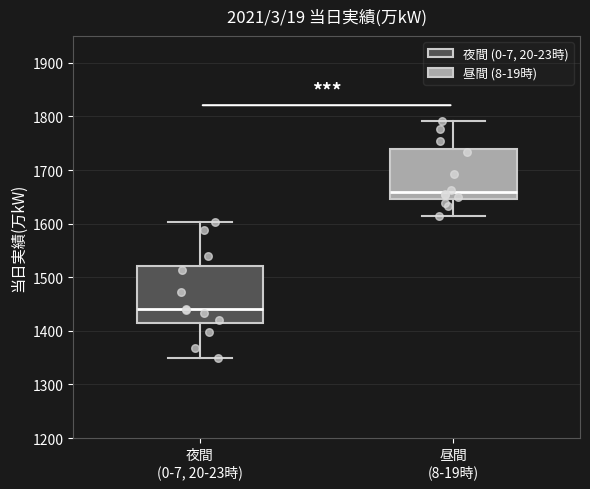

Which box has the highest median line?

昼間 (8-19時)